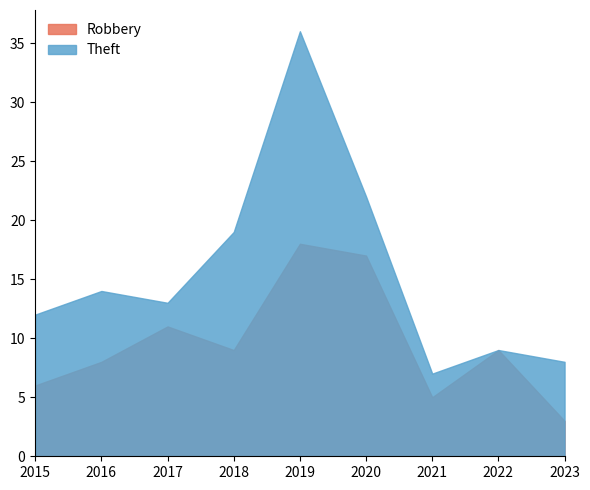

At which label is Robbery closest to 10?

2017